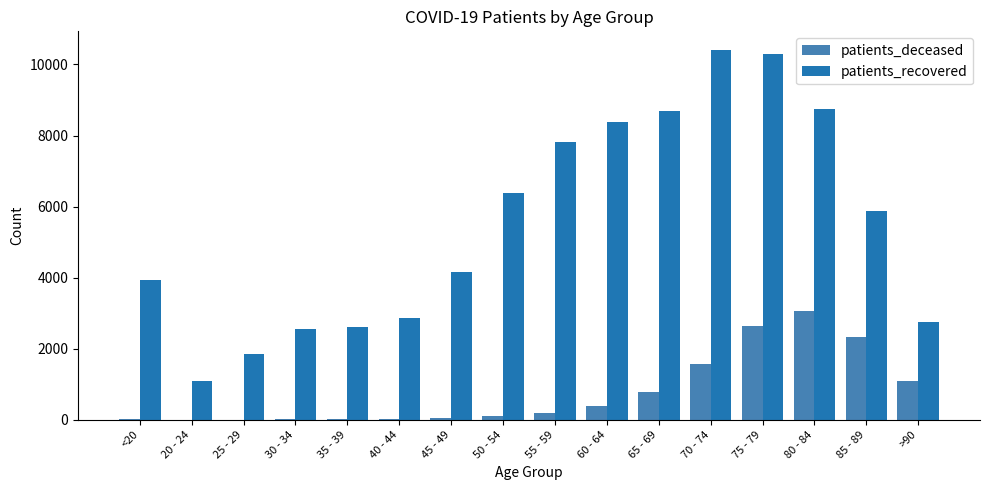

What are all the series names shown in the legend?

patients_deceased, patients_recovered